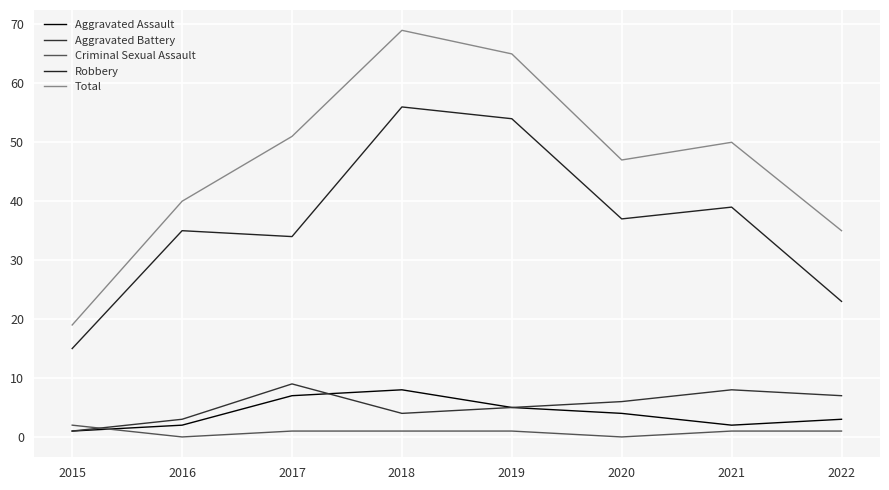

True or false: Total has more than 0 points higher than both neighbors.

True